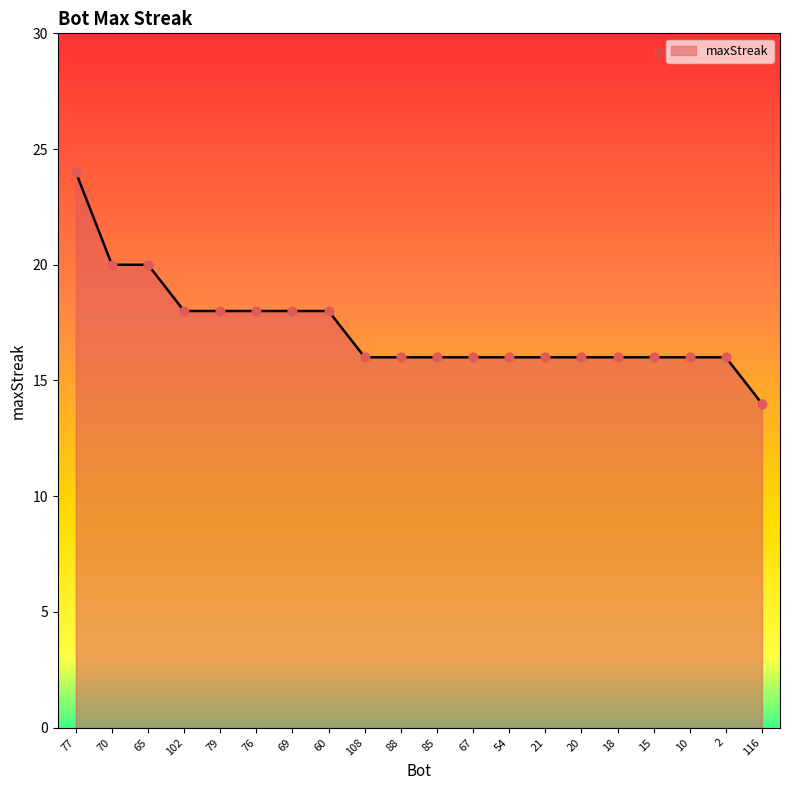

Approximately how many times larger is the value at 67 compared to 108?

1.0